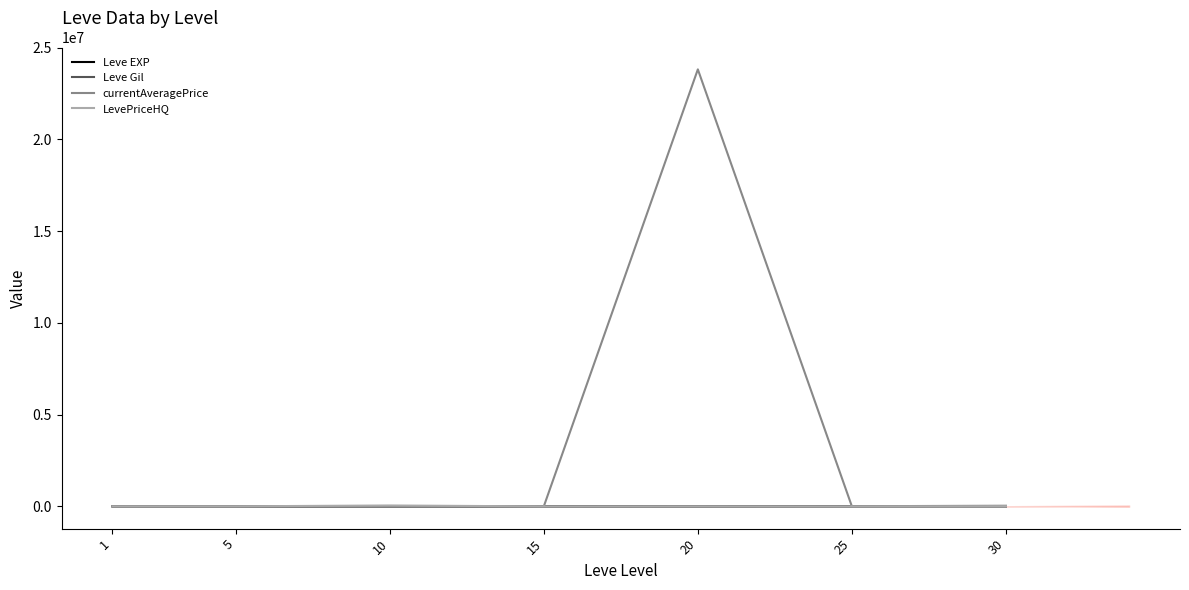

What is the total value across all series at 15?

7708